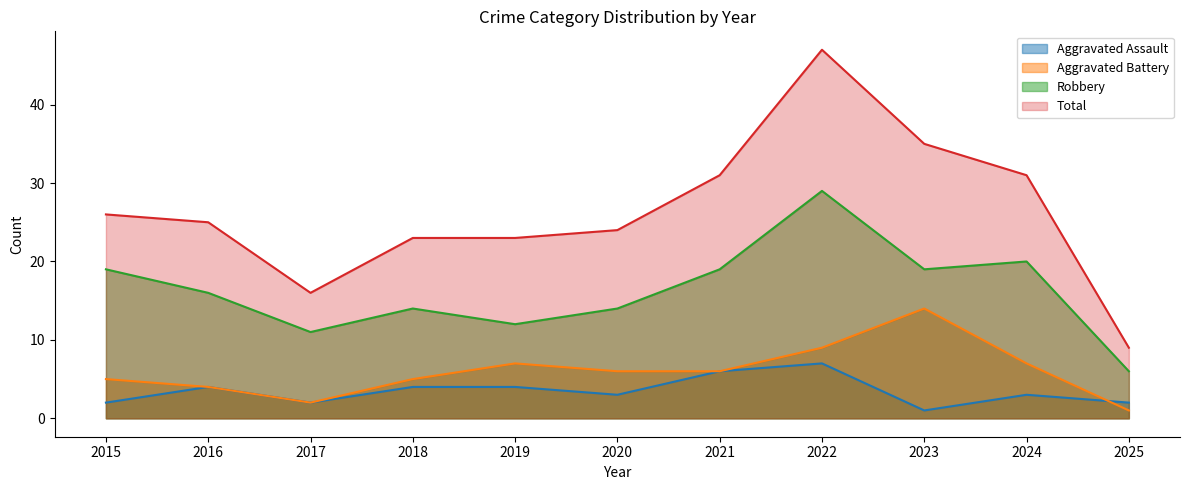

At which category is the sum across all series the highest?

2022